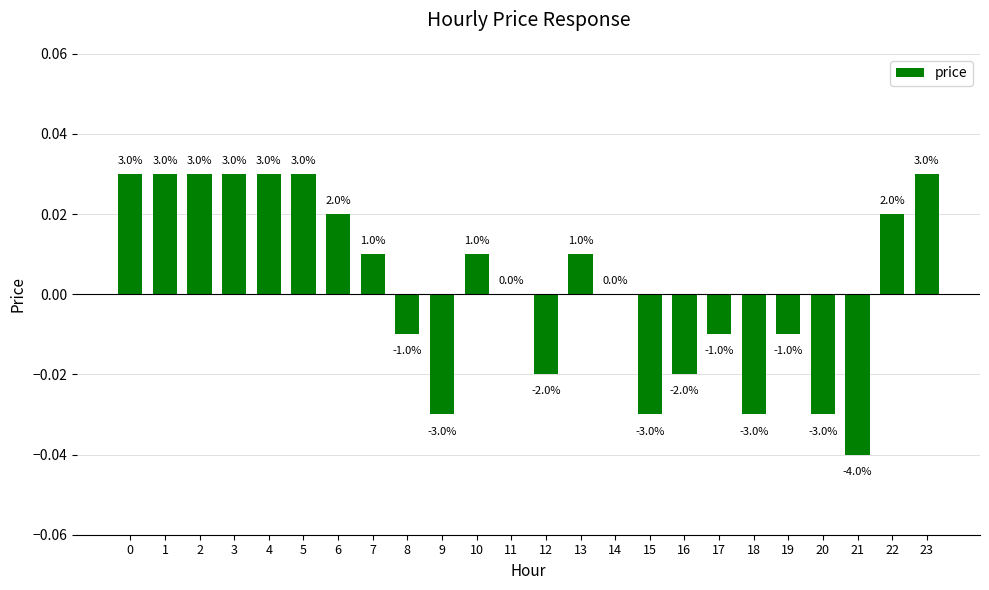

Does the chart contain stacked bars?

No